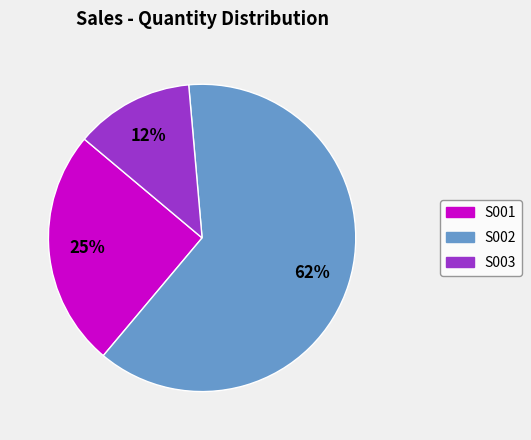

Rank the categories by value from lowest to highest.

S003, S001, S002